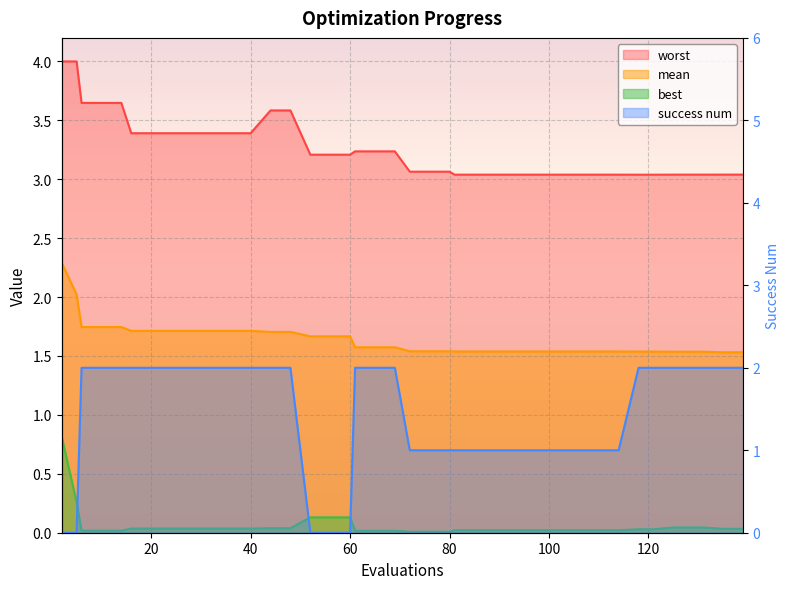

Does the chart display data point markers on the line(s)?

No